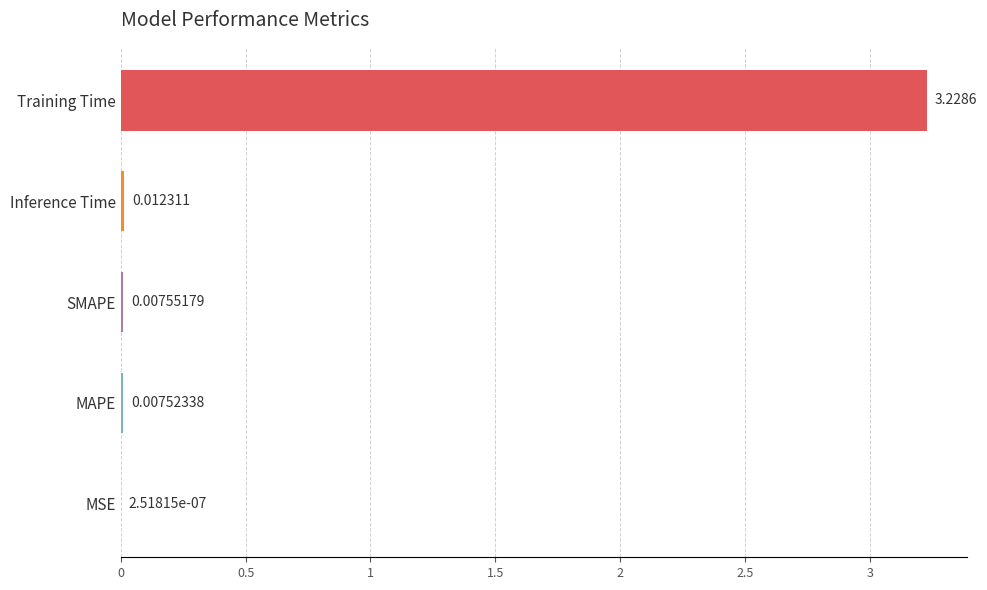

At which label is the value closest to 1?

Inference Time